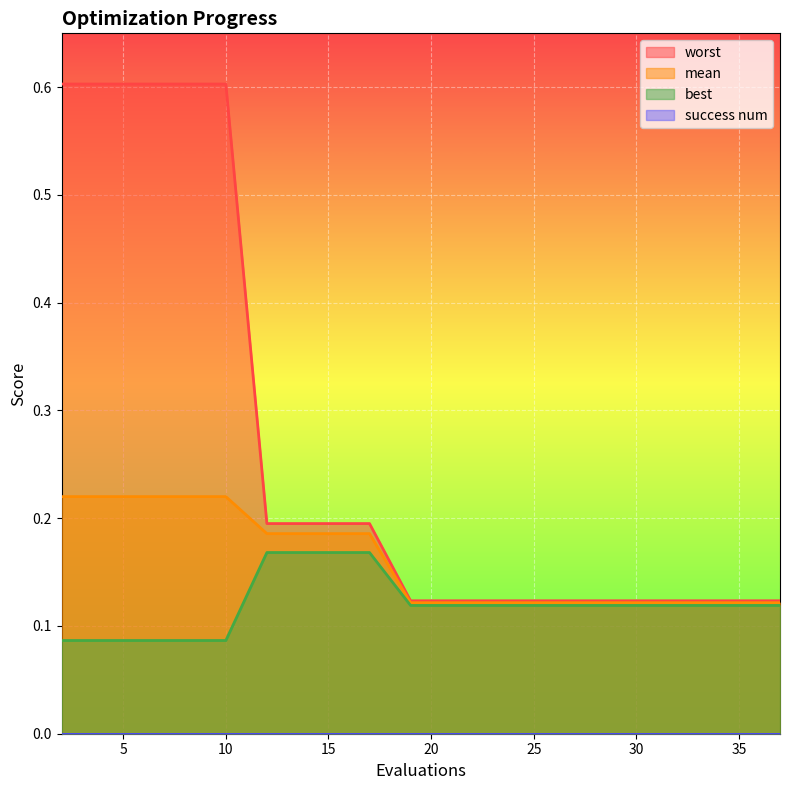

How many worst values are between 0 and 1?

19